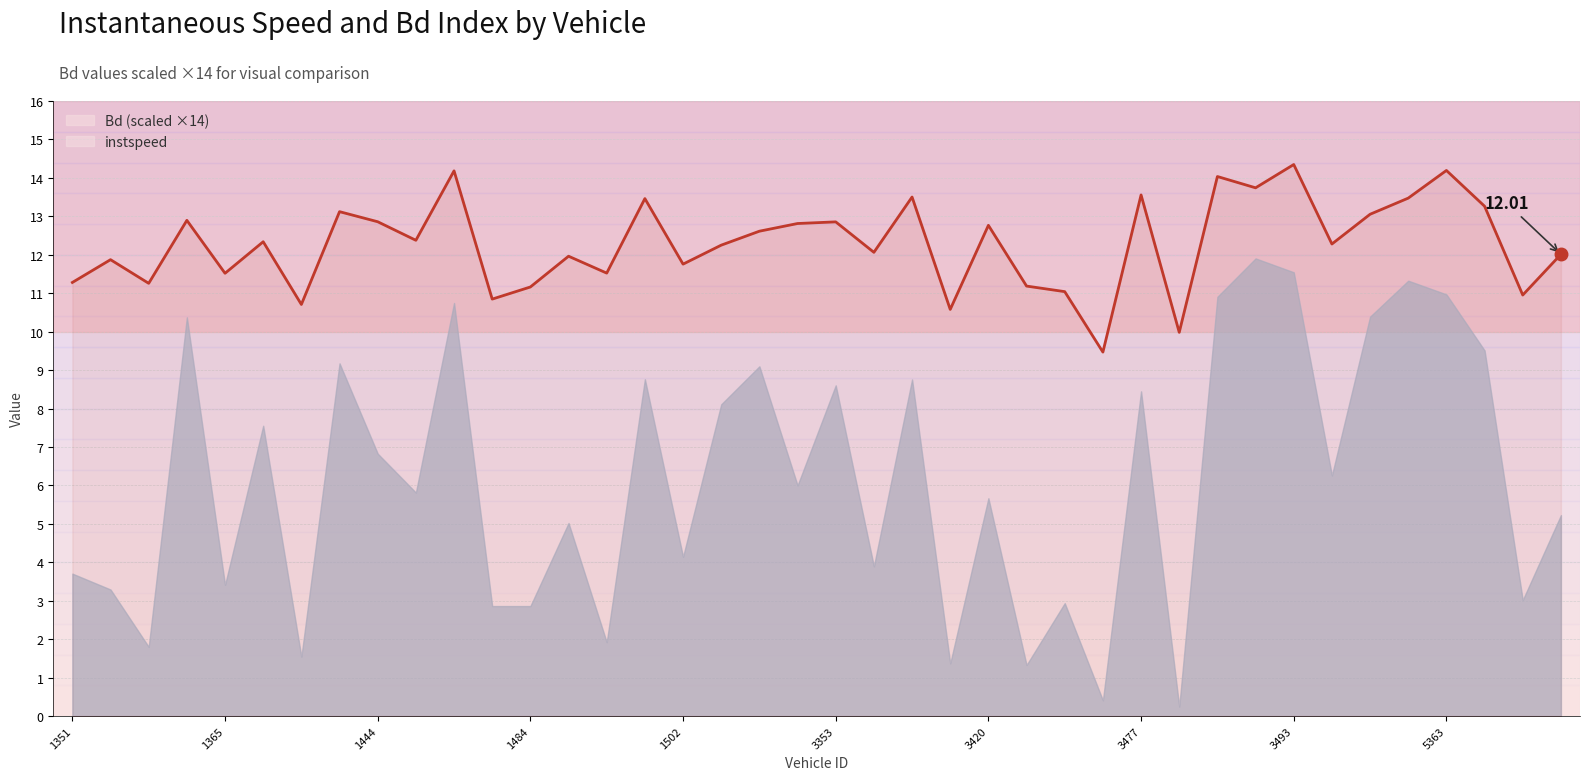

The value at 1502 is 11.8. True or false?

True